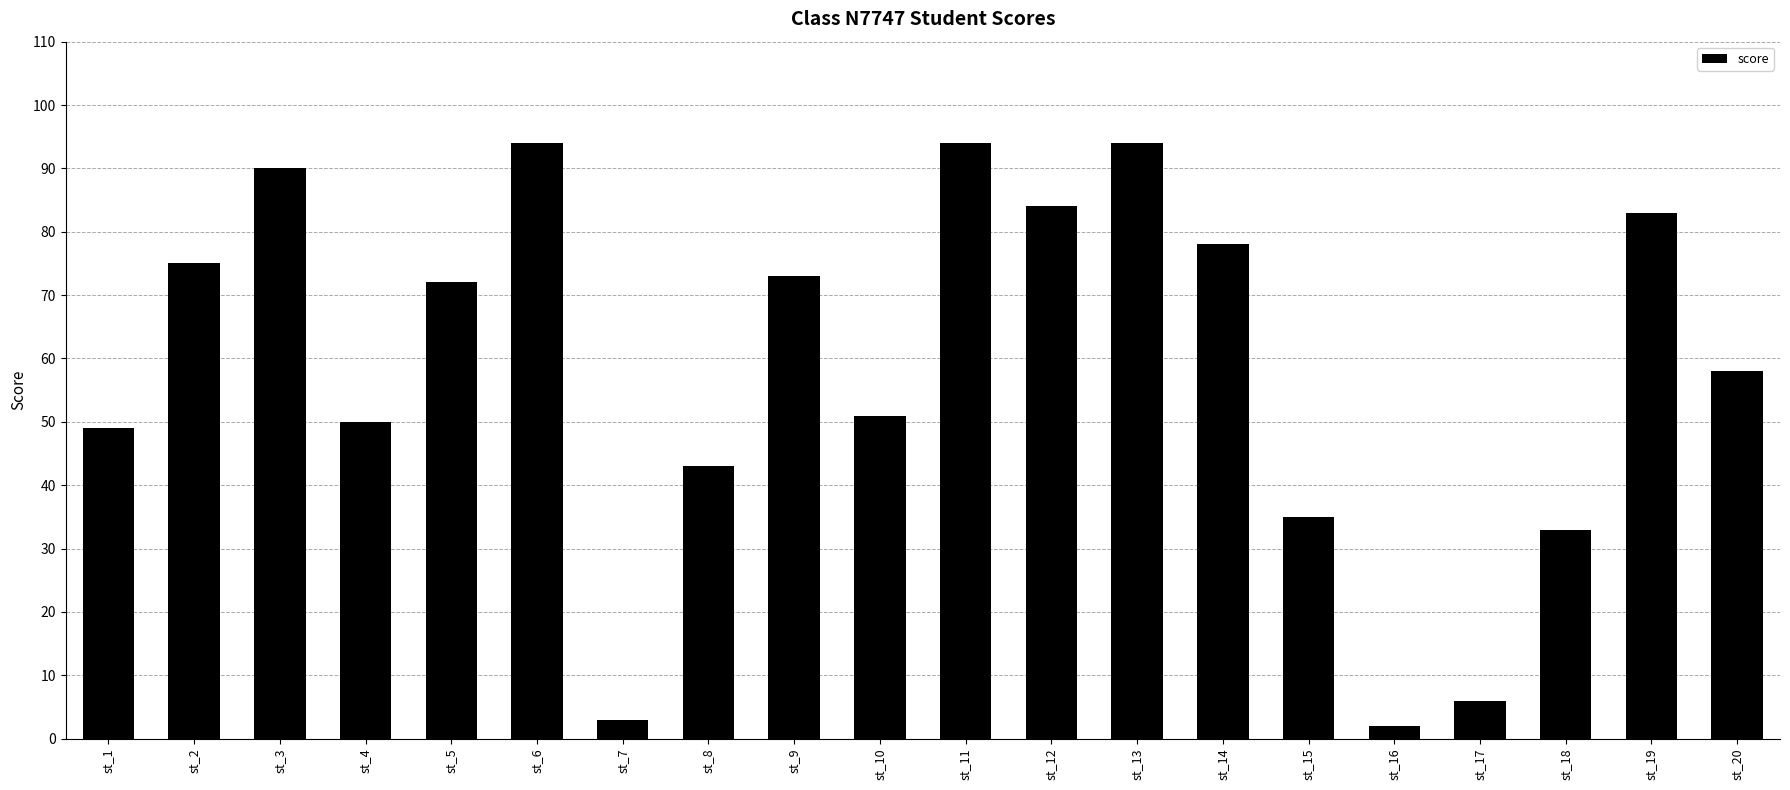

Between st_16 and st_3, which is larger?

st_3